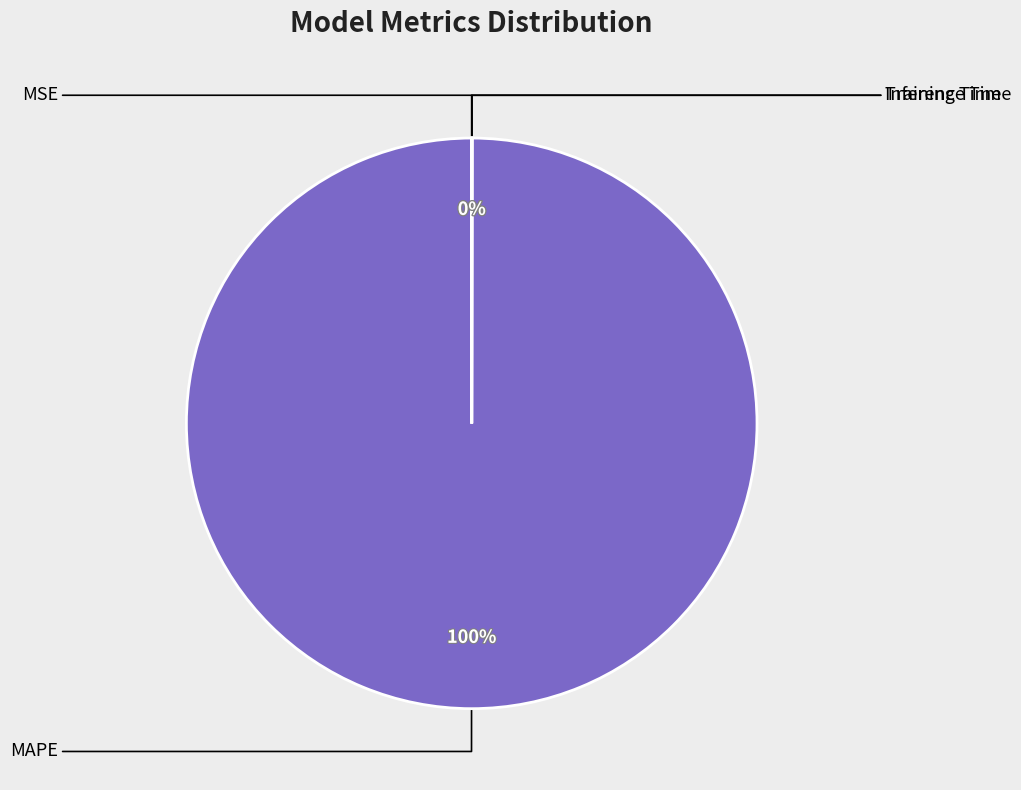

How much of the chart is everything except Inference Time?

100.0%